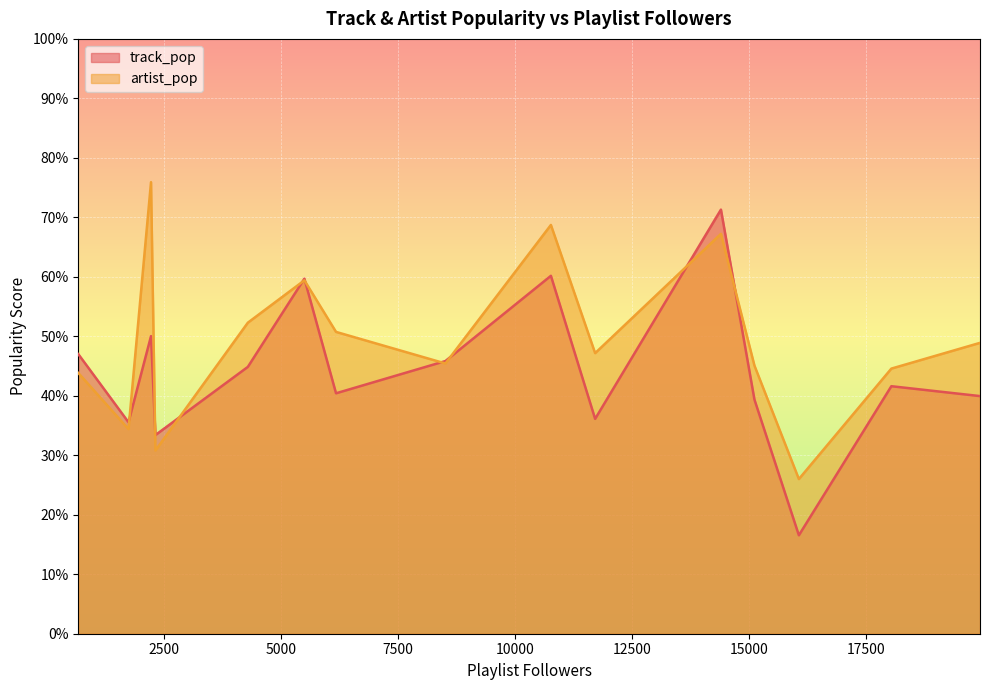

What is the lowest value of the artist_pop series?

26.0